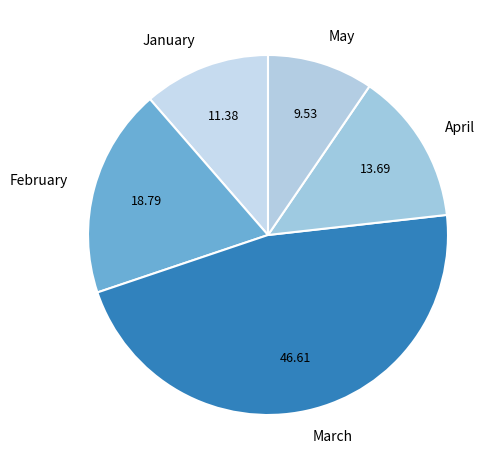

Combined, do April and May account for over 50%?

No